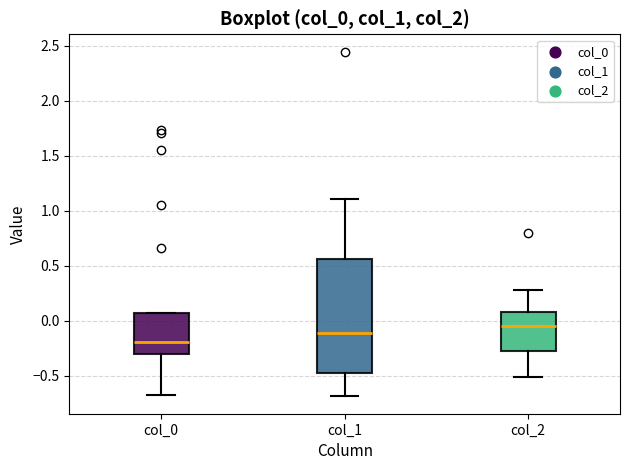

Where does the median line of the box for col_2 sit on the y-axis? The values are not printed on the chart, so give them approximately, as read against the axis.

-0.05